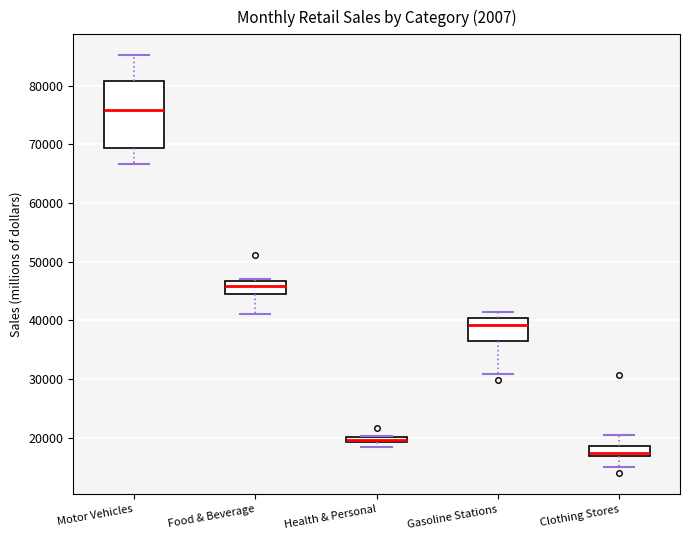

Which box is the tallest, from its lower edge to its upper edge?

Motor Vehicles